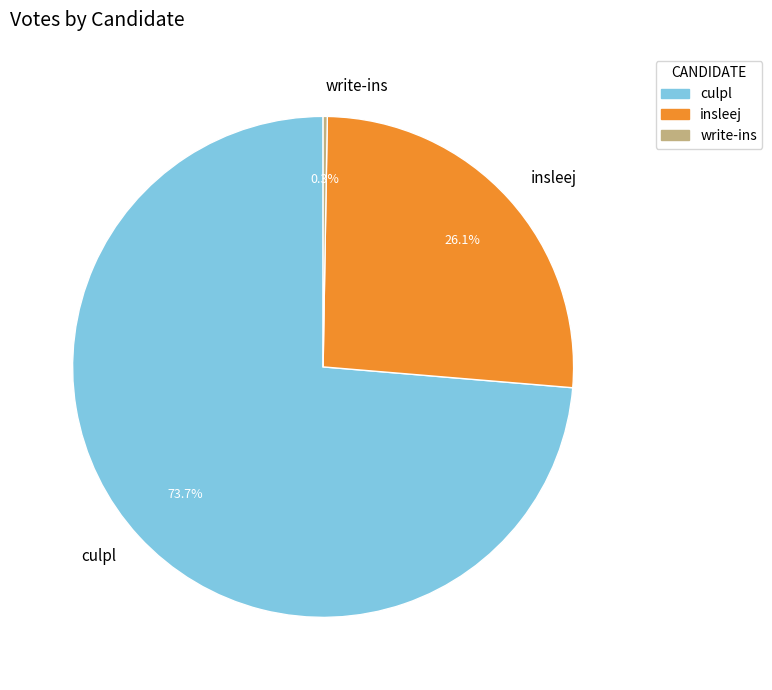

What percentage is the culpl slice, to the nearest percent?

74%